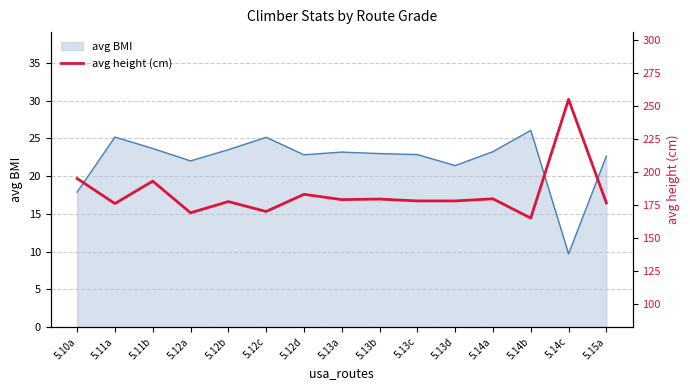

What is the difference between the maximum and second lowest values?

86.0